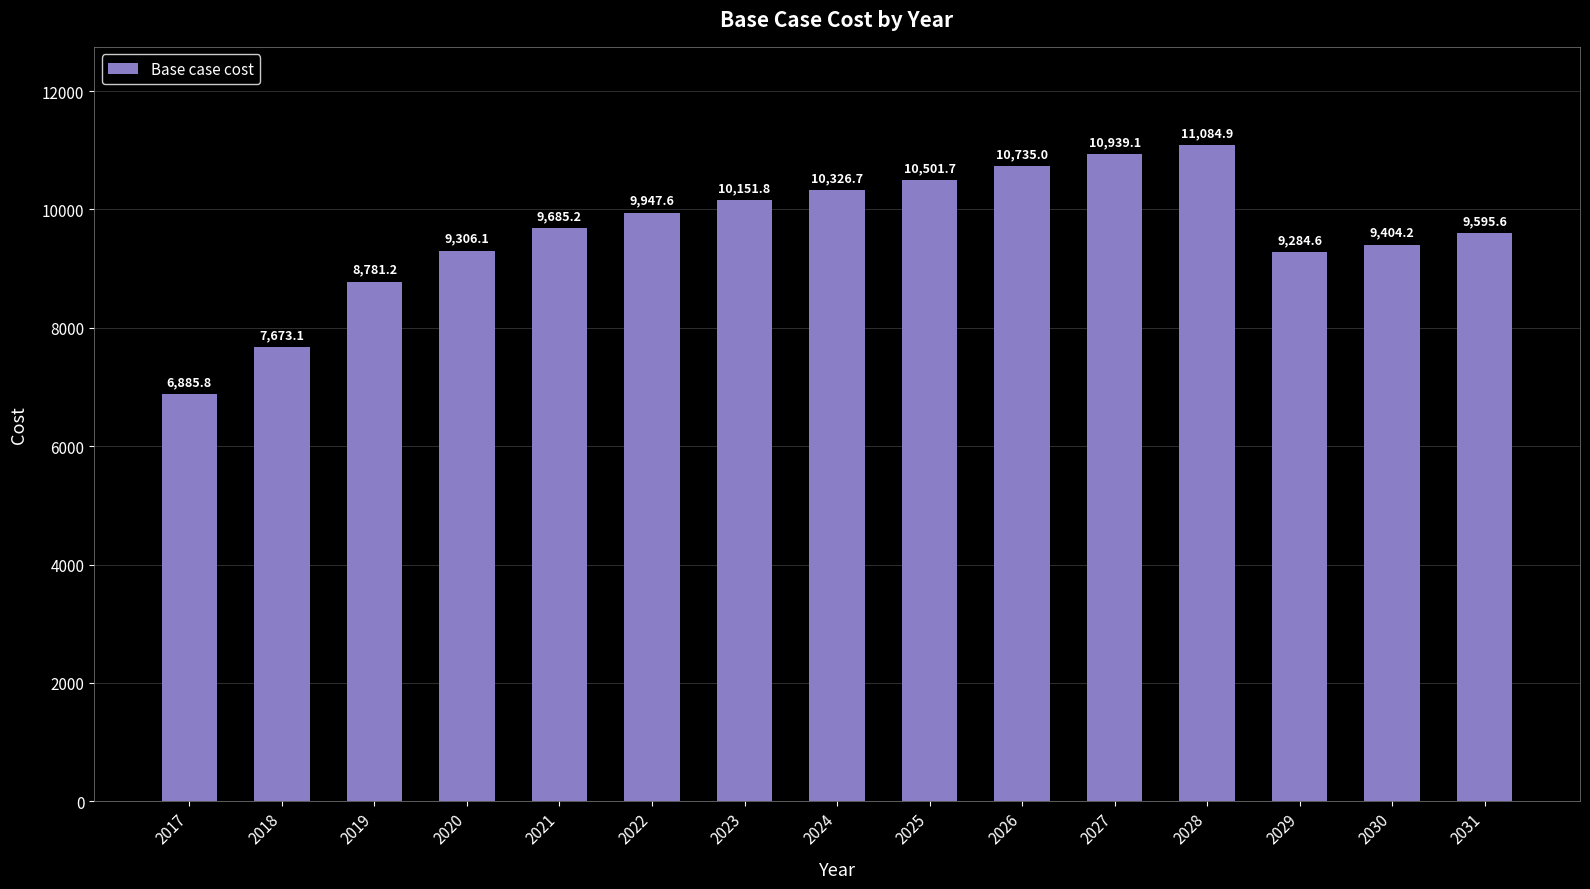

What is the smallest value displayed?

6885.8